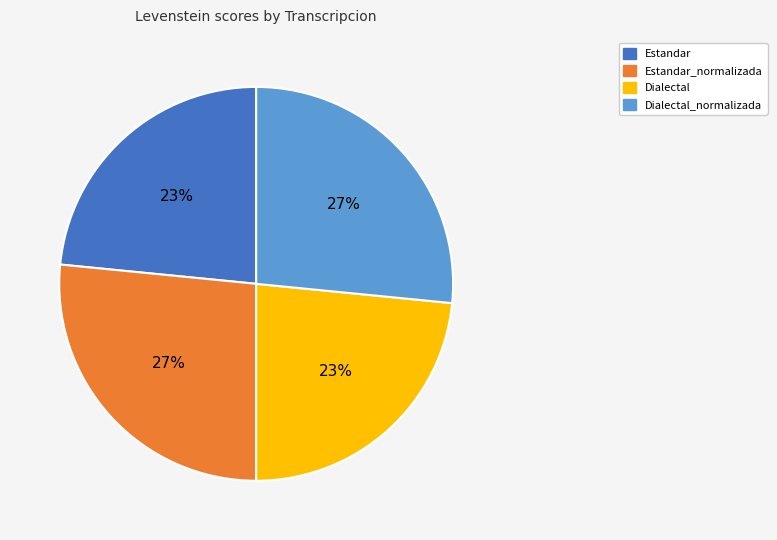

Count the number of slices in the pie.

4